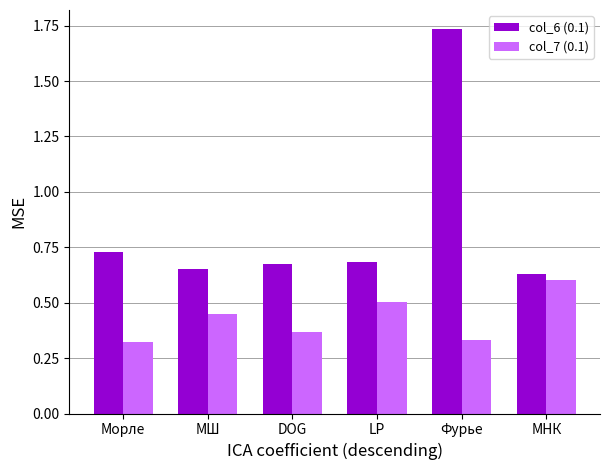

Which series changed the most between DOG and Фурье?

col_6 (0.1)